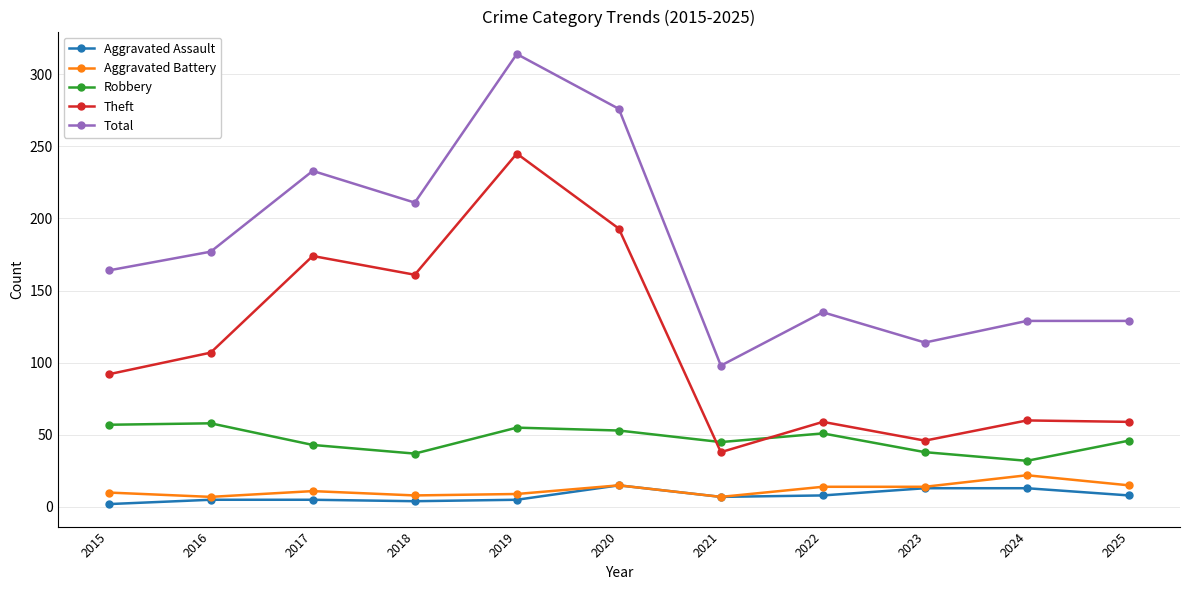

Which series has the largest total across all categories?

Total